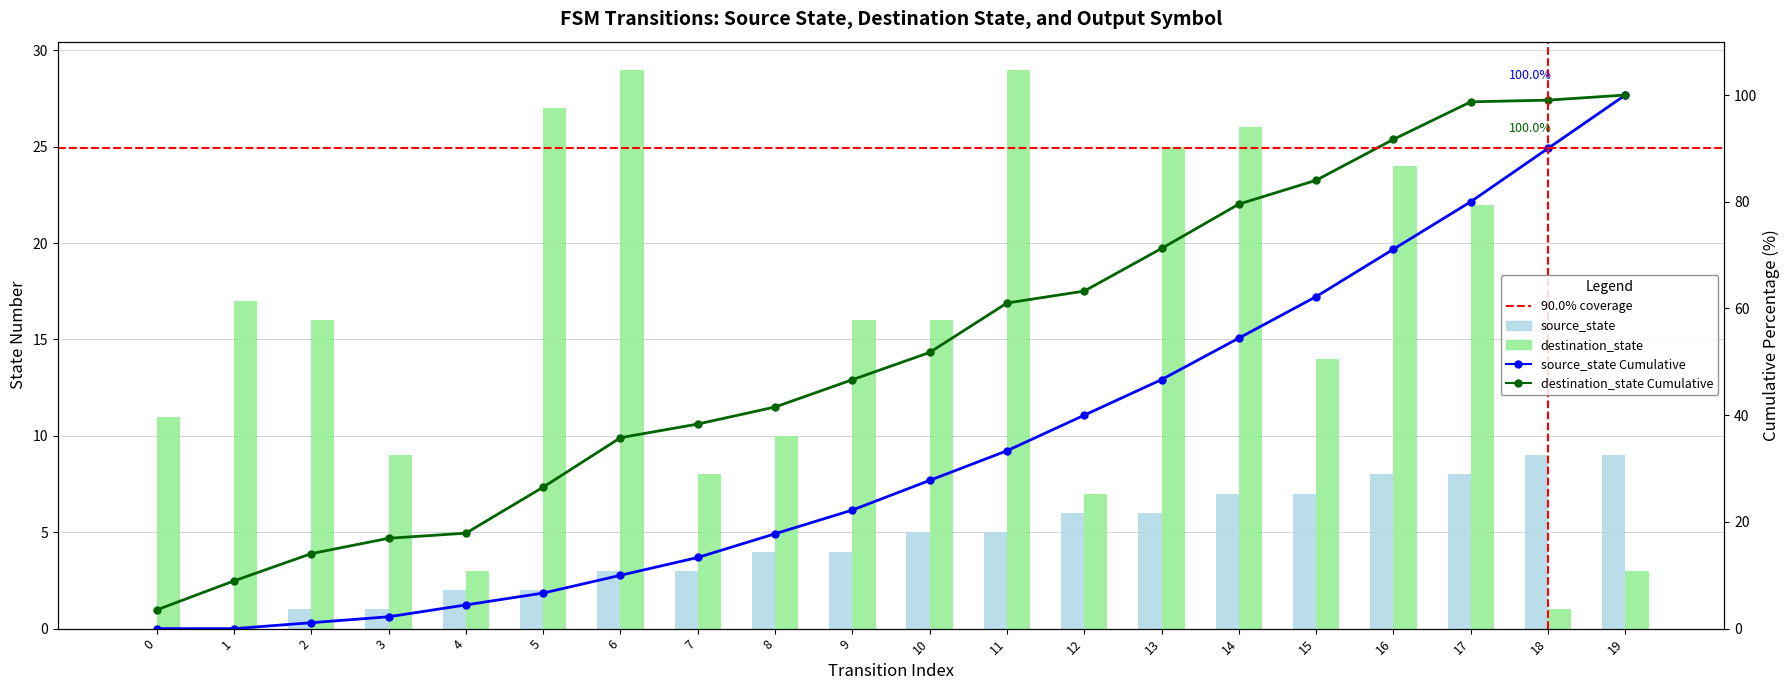

What is the value of the source_state bar at the 16th from the left?

7